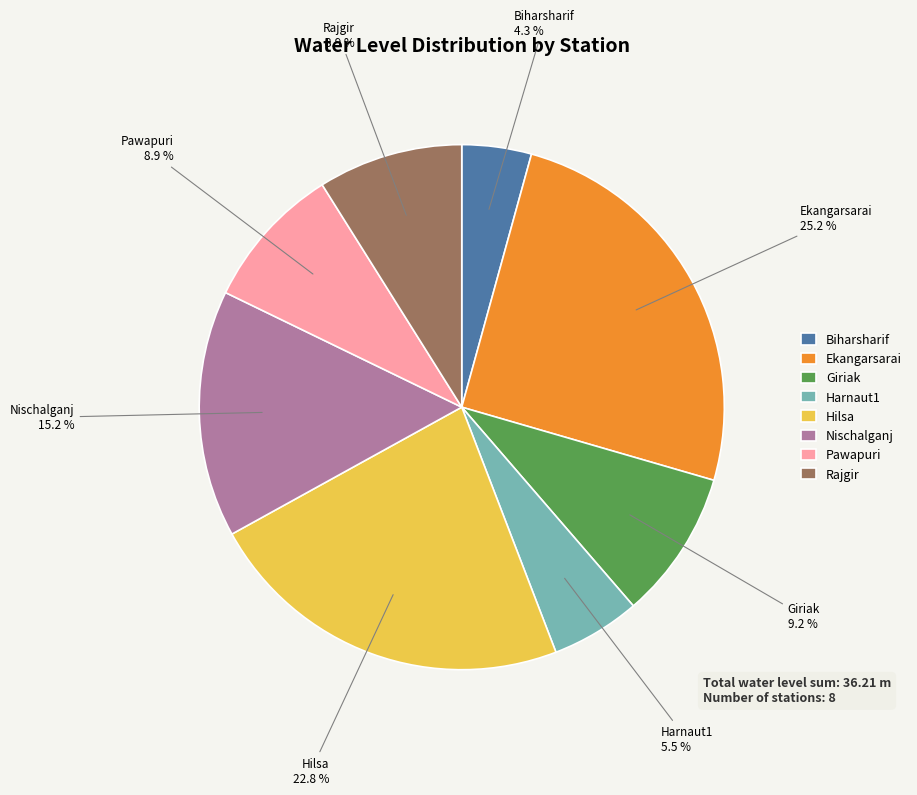

Which category has the smallest portion of the pie?

Biharsharif